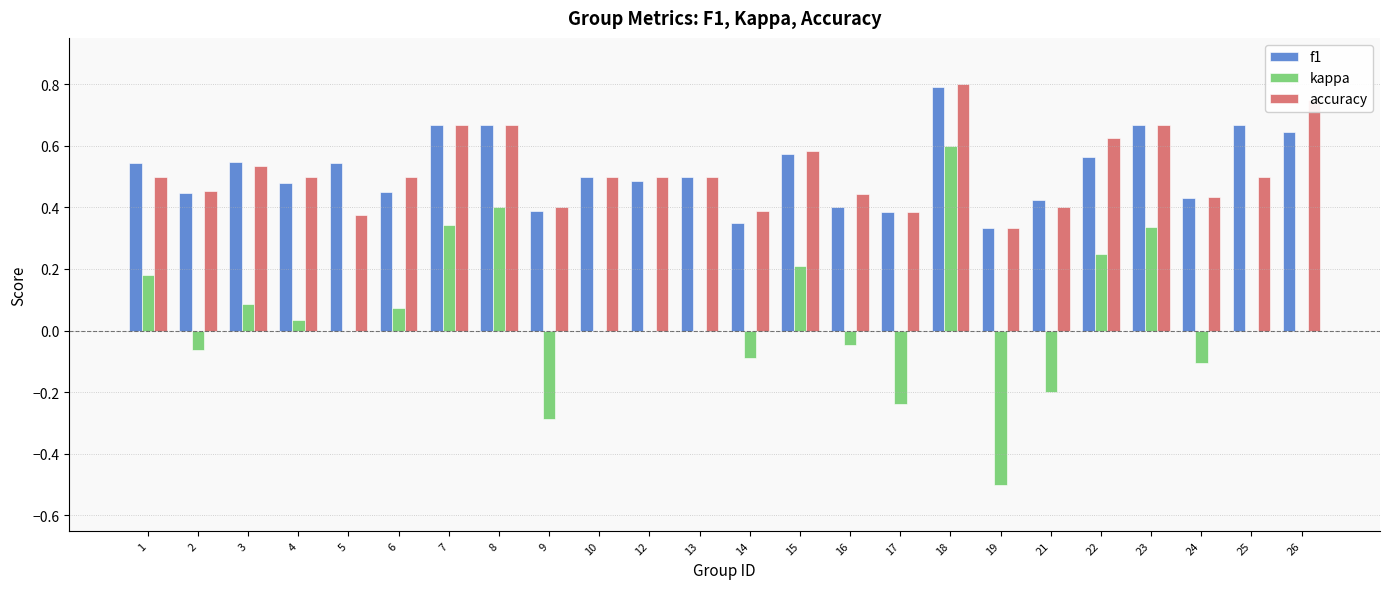

At which category is the sum across all series the highest?

18